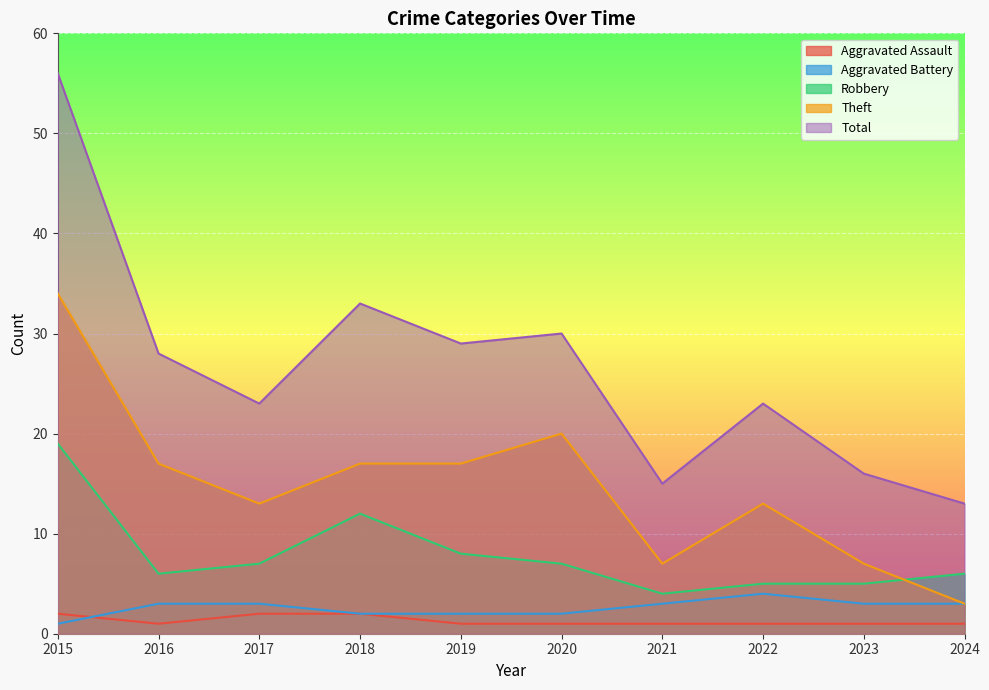

Where is the first local maximum for Aggravated Battery?

2022